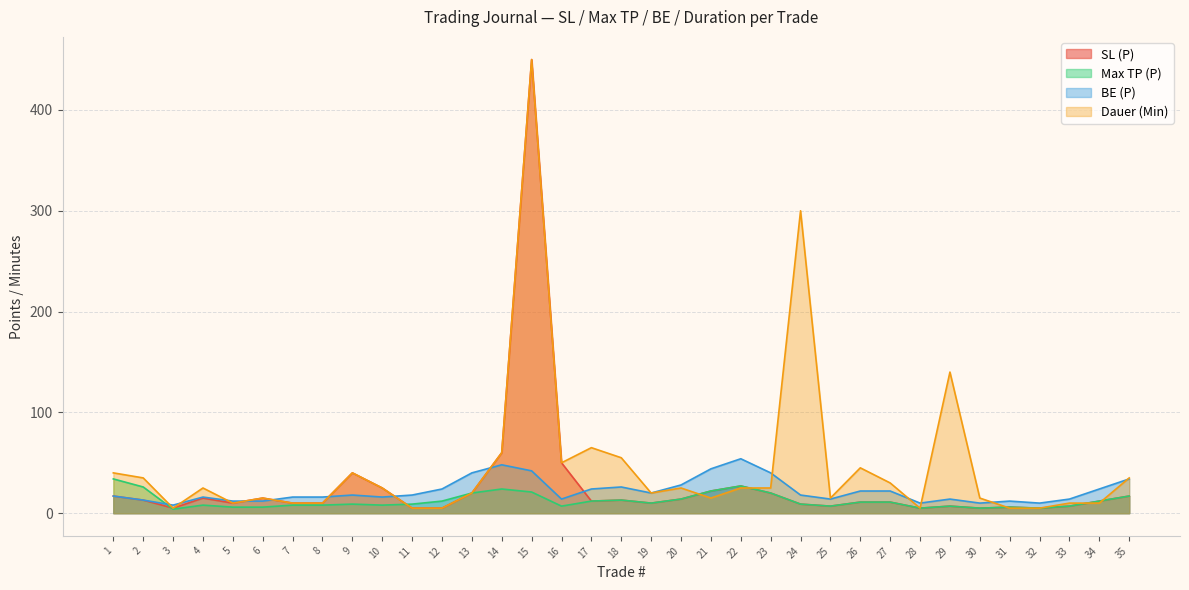

What is the value of the Dauer (Min) point at the 22nd from the left?

25